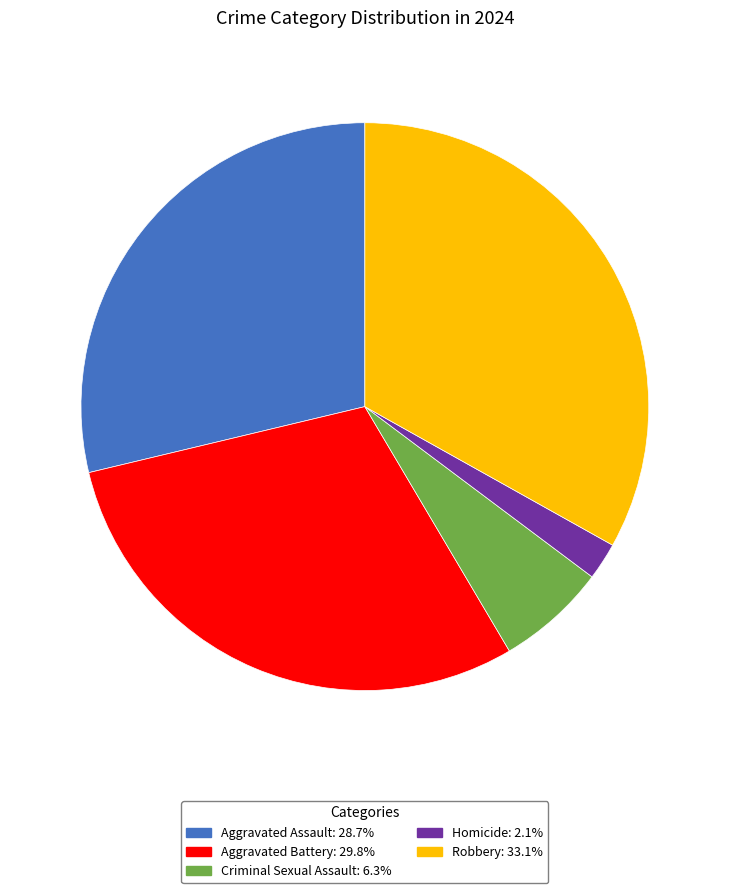

Rank the categories by value from lowest to highest.

Homicide, Criminal Sexual Assault, Aggravated Assault, Aggravated Battery, Robbery